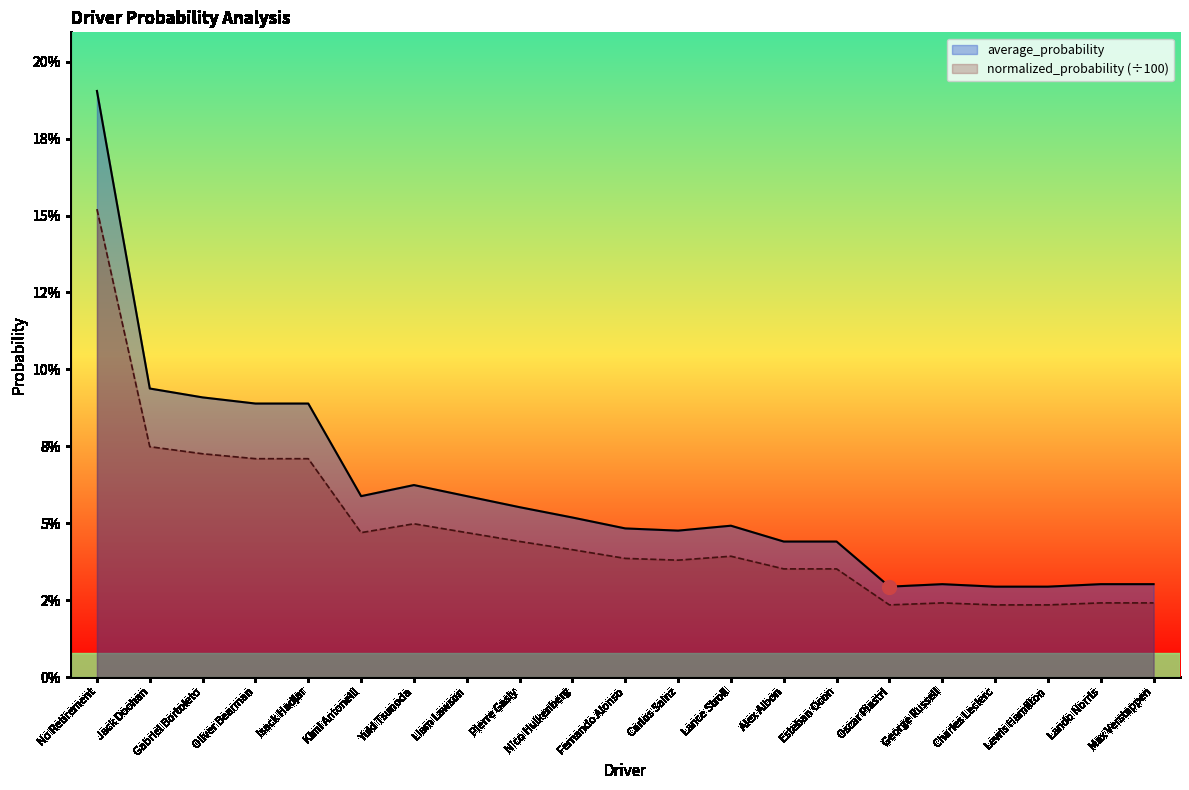

What are all the series names shown in the legend?

average_probability, normalized_probability (÷100)